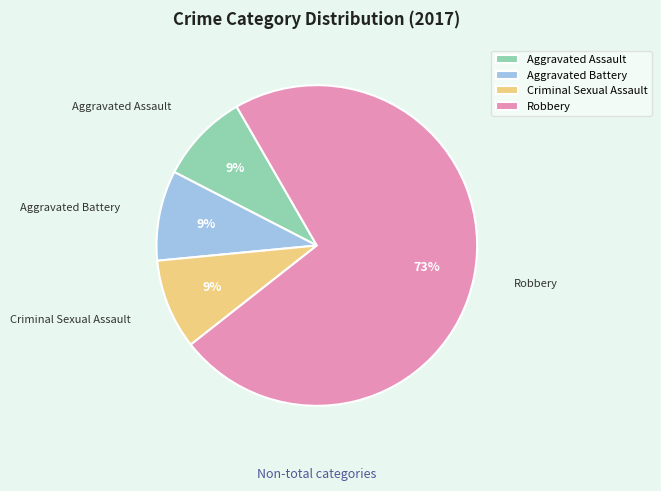

True or false: Aggravated Battery accounts for 9% of the total.

True